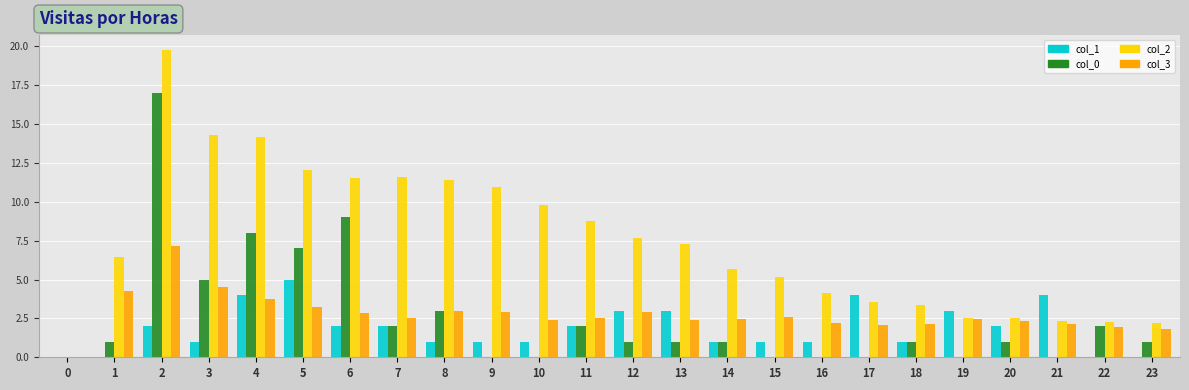

Is it true that col_3 equals 0.0 at 0?

True